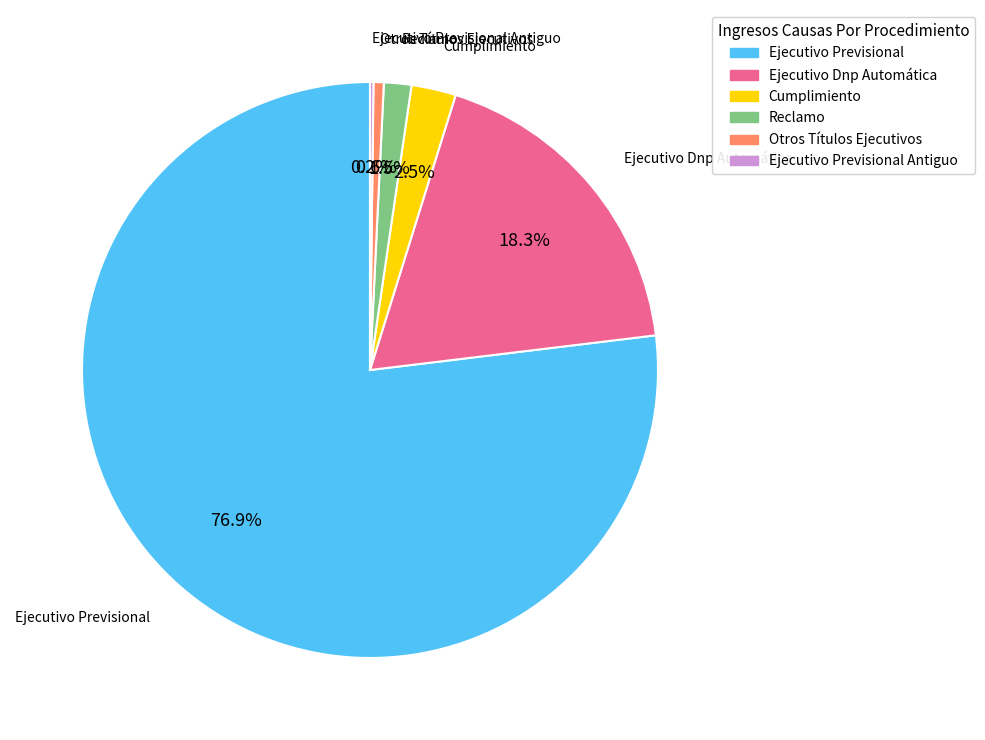

Does Ejecutivo Previsional account for over 50% of the chart?

Yes